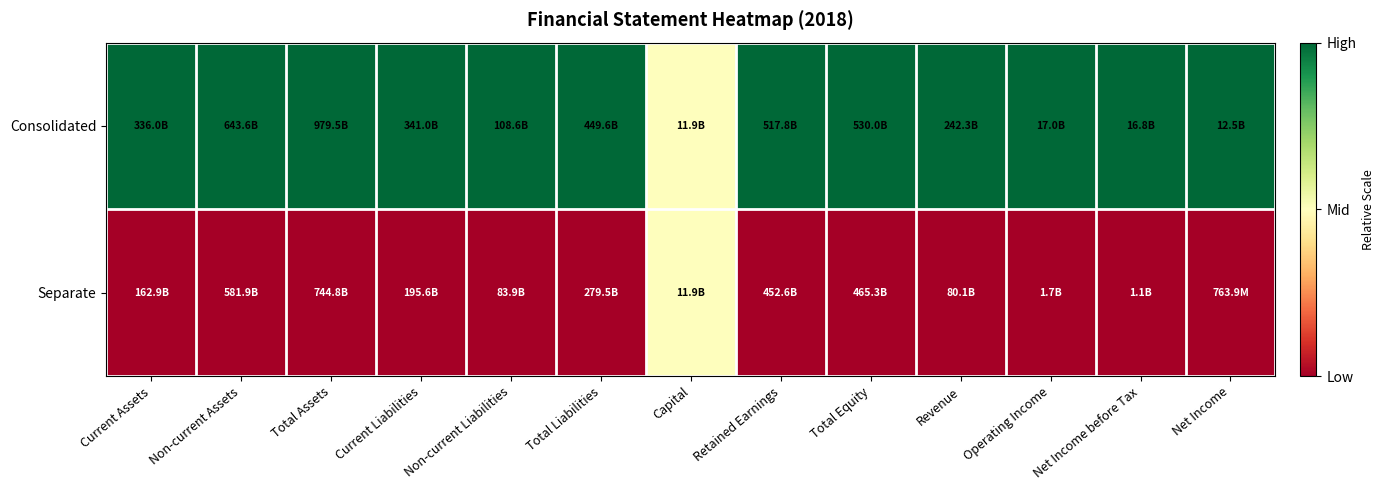

Reading left to right, extract all data points from this chart.

Consolidated: Current Assets=1.0	Non-current Assets=1.0	Total Assets=1.0	Current Liabilities=1.0	Non-current Liabilities=1.0	Total Liabilities=1.0	Capital=0.5	Retained Earnings=1.0	Total Equity=1.0	Revenue=1.0	Operating Income=1.0	Net Income before Tax=1.0	Net Income=1.0
Separate: Current Assets=0.0	Non-current Assets=0.0	Total Assets=0.0	Current Liabilities=0.0	Non-current Liabilities=0.0	Total Liabilities=0.0	Capital=0.5	Retained Earnings=0.0	Total Equity=0.0	Revenue=0.0	Operating Income=0.0	Net Income before Tax=0.0	Net Income=0.0